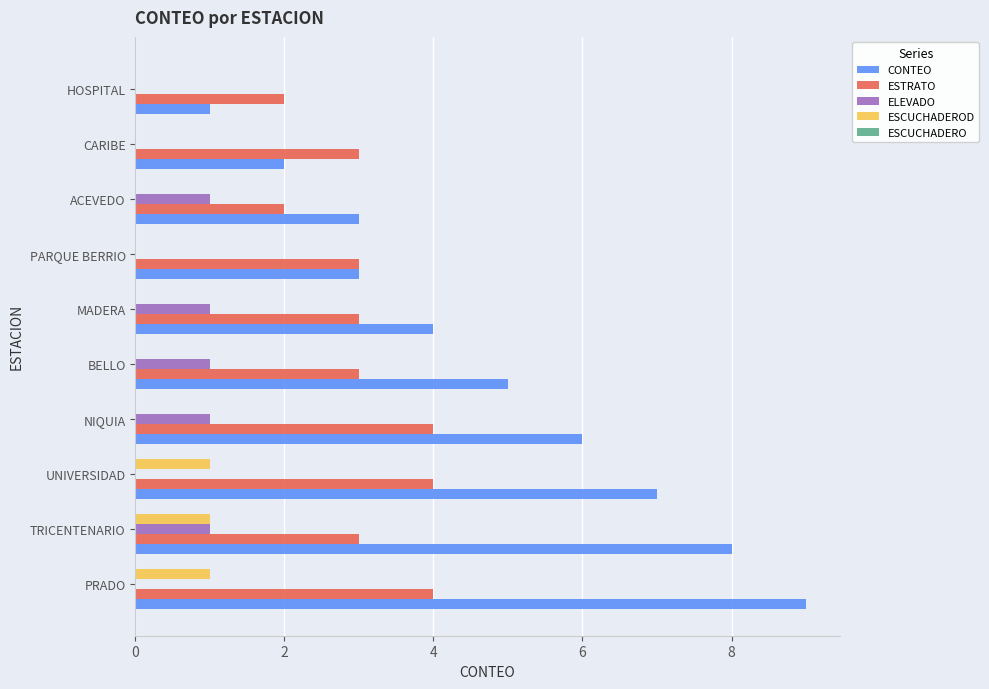

The ESTRATO series shows 3 at PARQUE BERRIO. True or false?

True